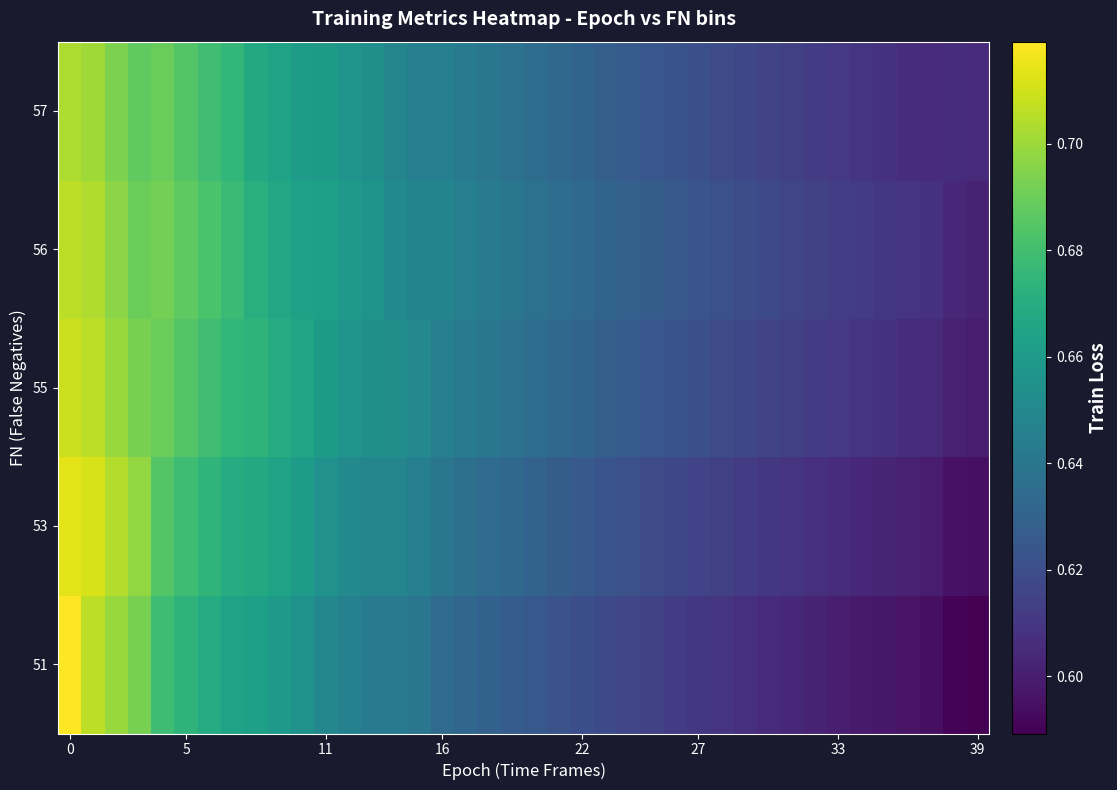

How many data points does each series have?

40